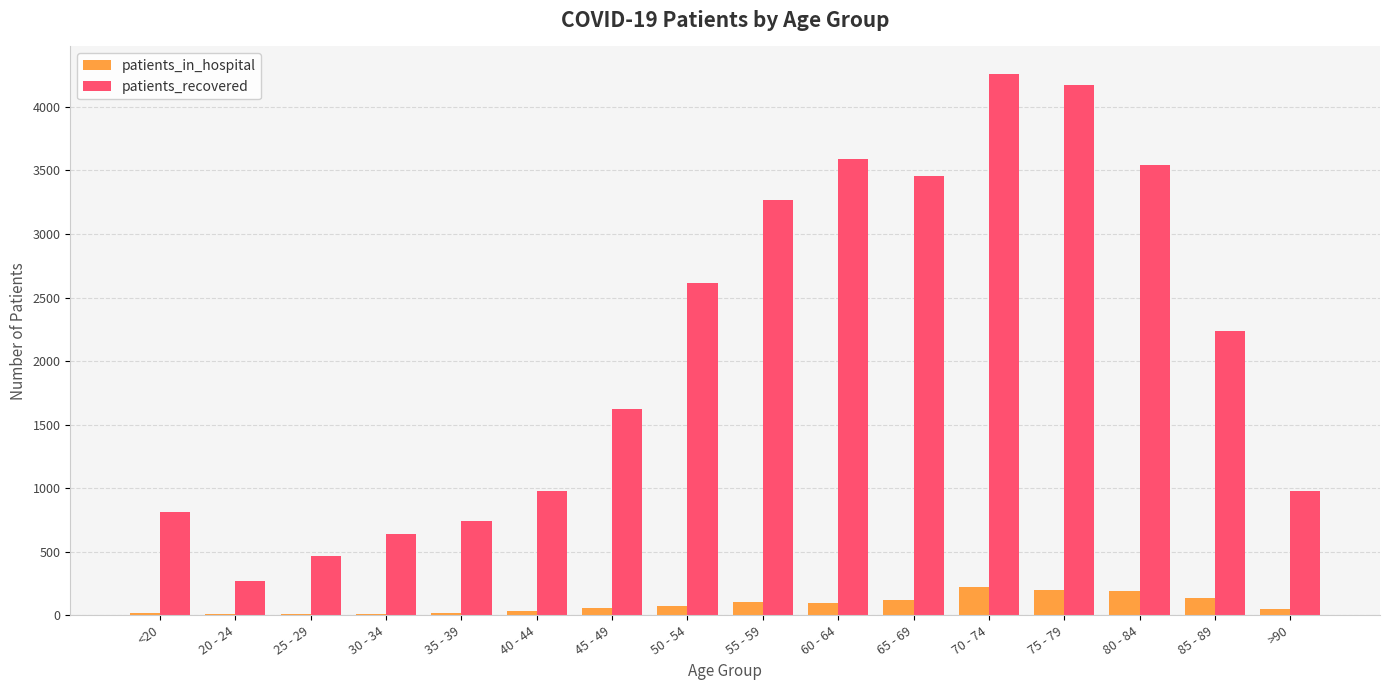

Which series changed the most between 45 - 49 and 75 - 79?

patients_recovered